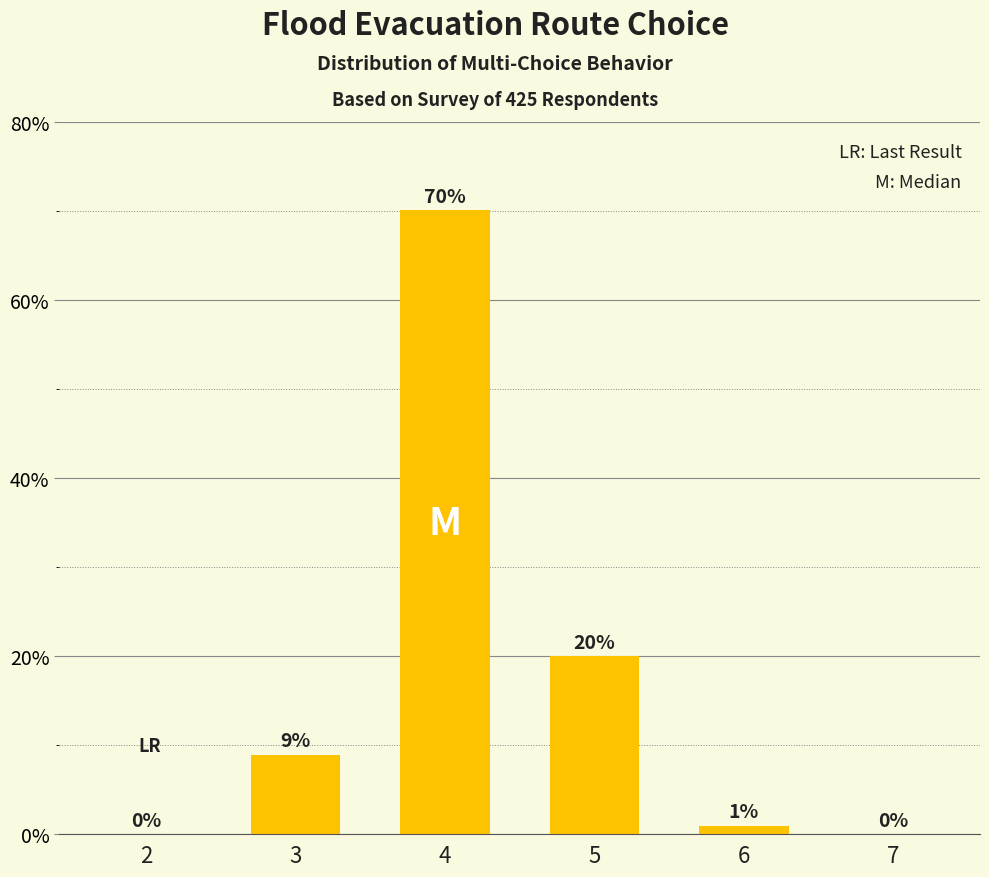

The value at 4 is 70.1. True or false?

True